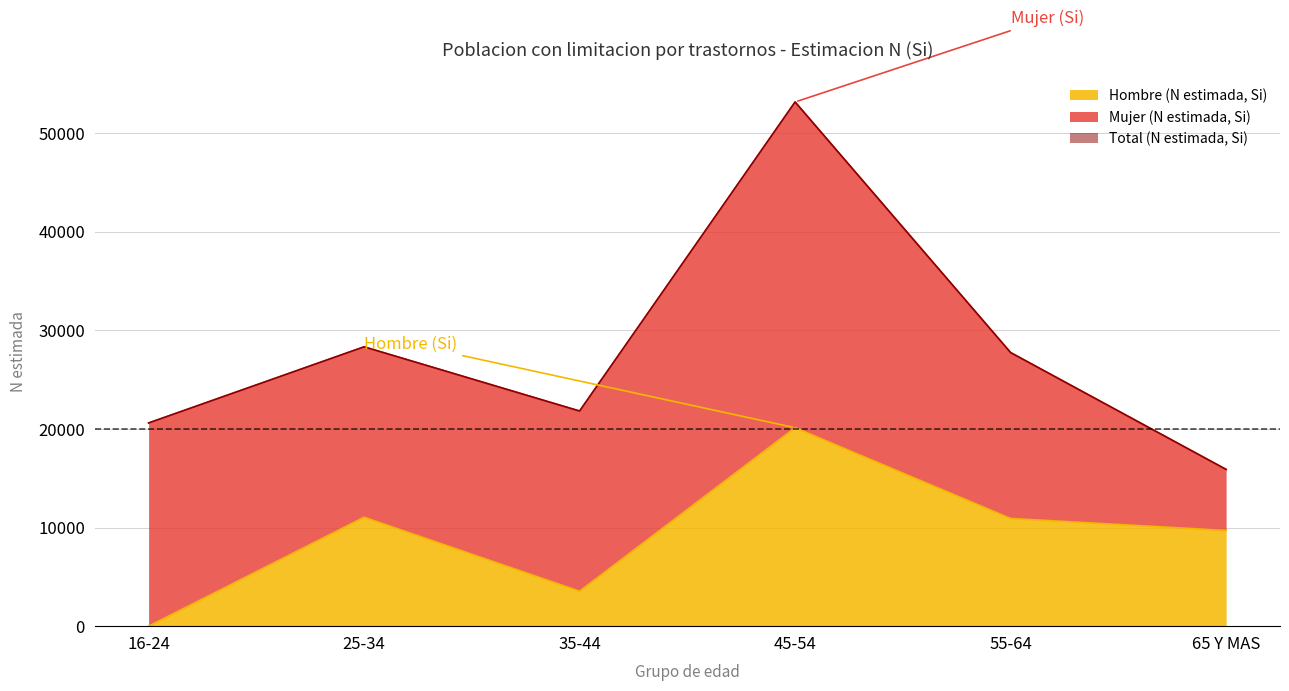

True or false: Total (N estimada, Si) and Hombre (N estimada, Si) intersect in this chart.

False